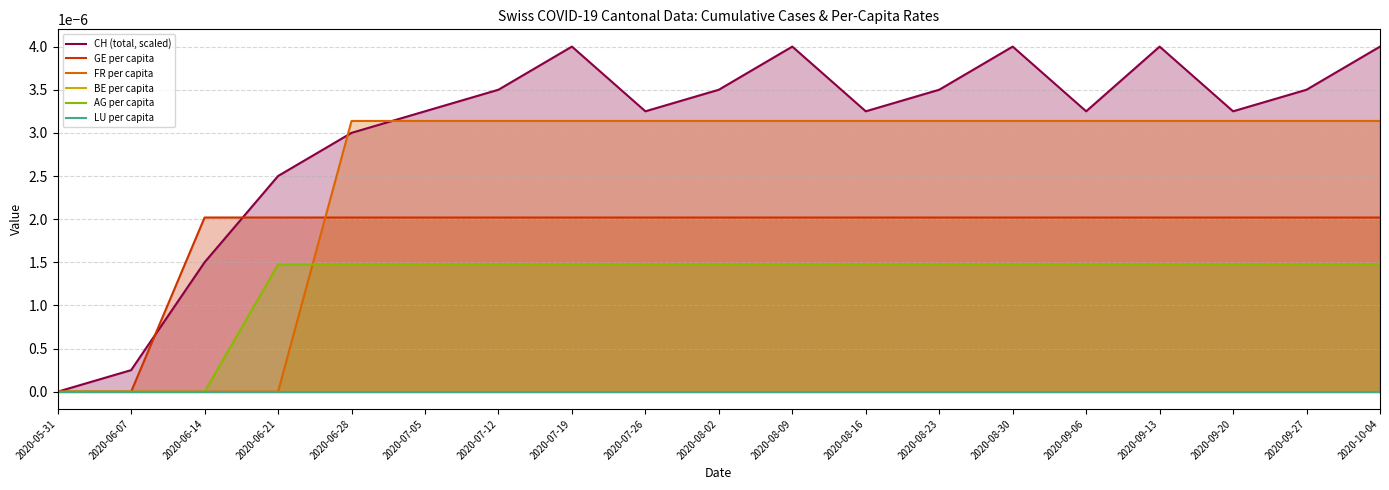

Is the value of FR per capita at 2020-10-04 greater than the value of AG per capita at 2020-07-05?

Yes